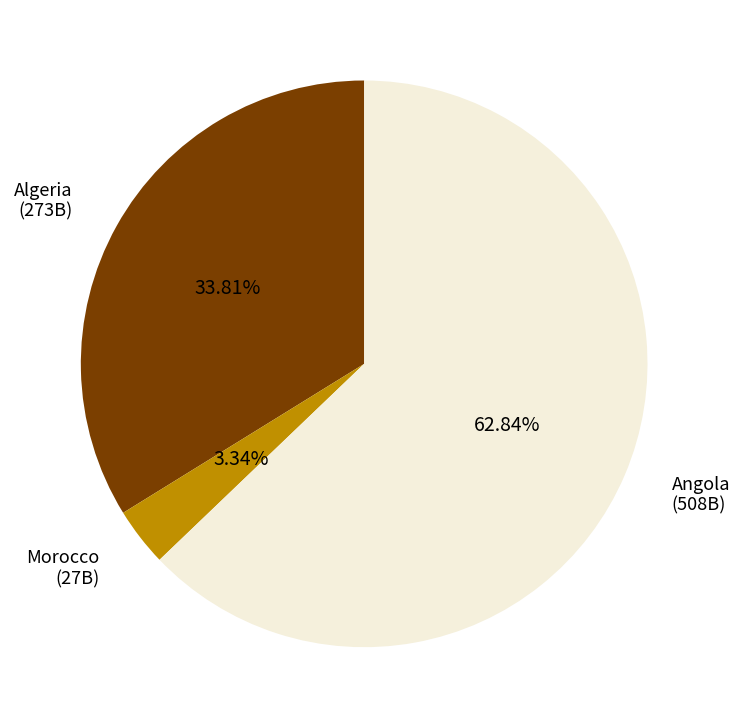

Approximately how many times larger is the value at Angola compared to Algeria?

1.9